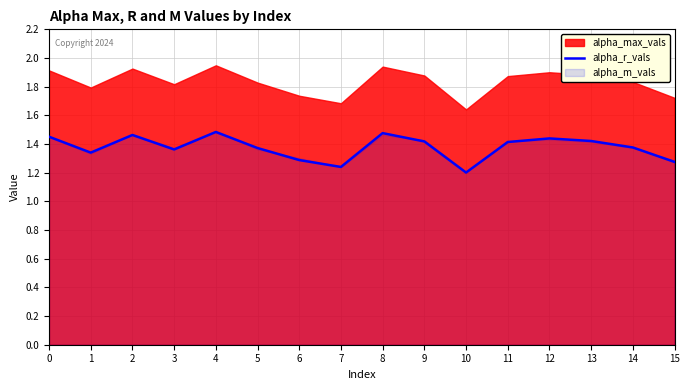

The value of alpha_r_vals at 11 is 1.4. True or false?

True